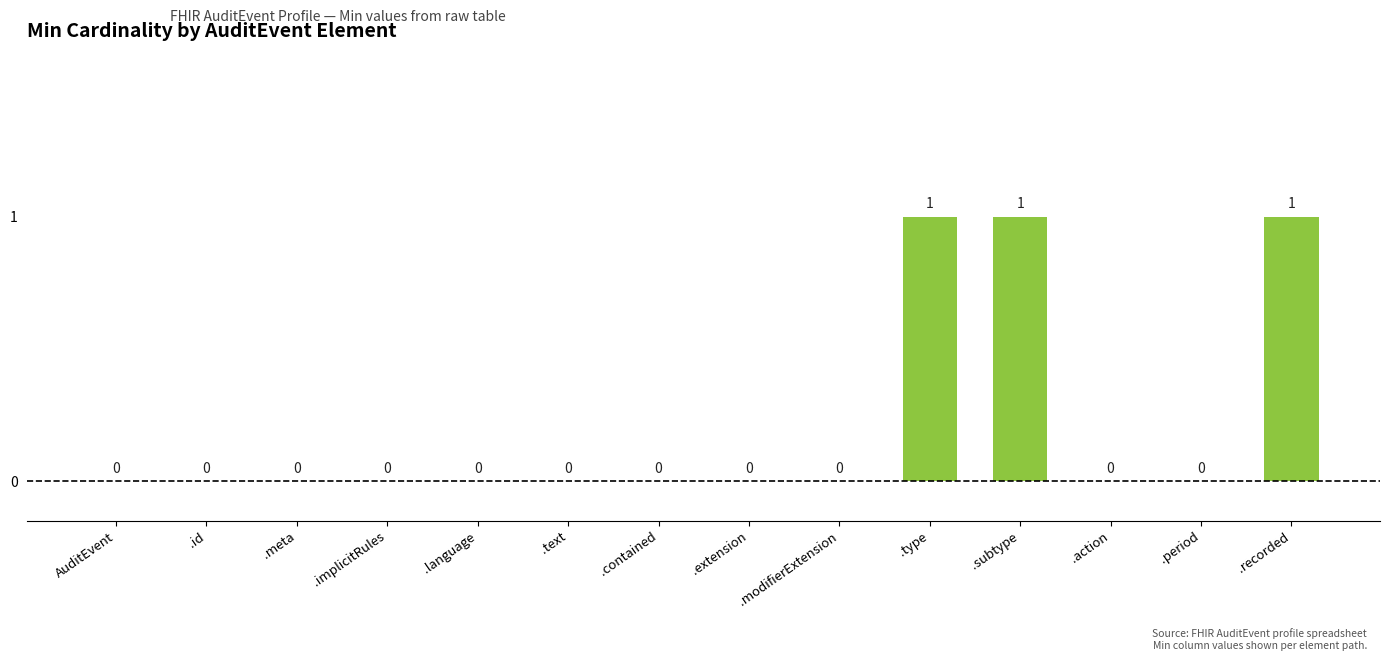

How many data points does each series have?

14